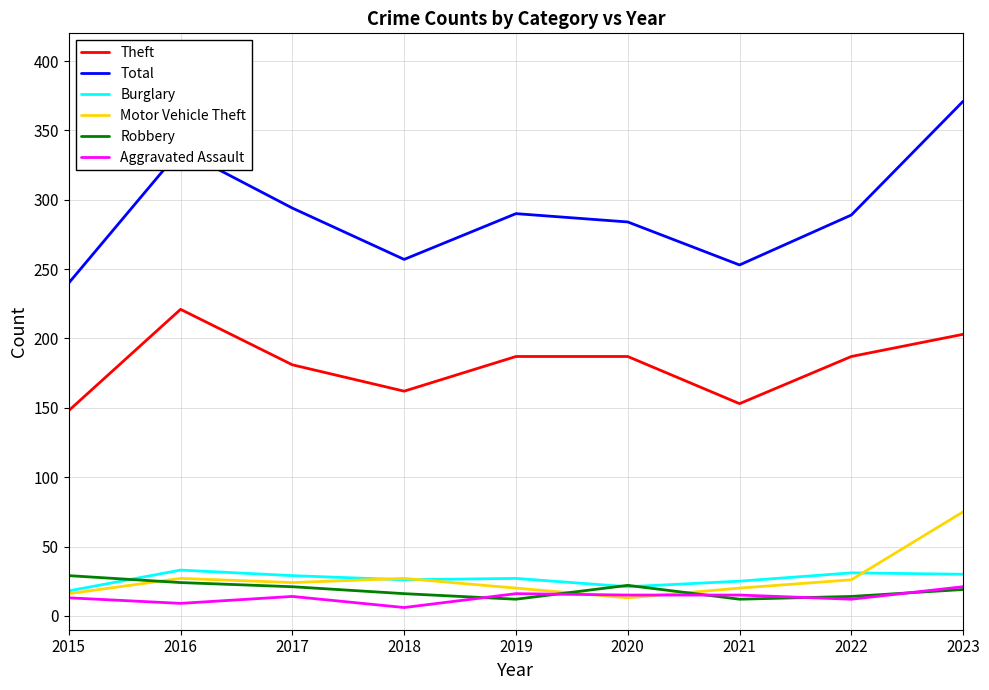

Does the chart display data point markers on the line(s)?

No